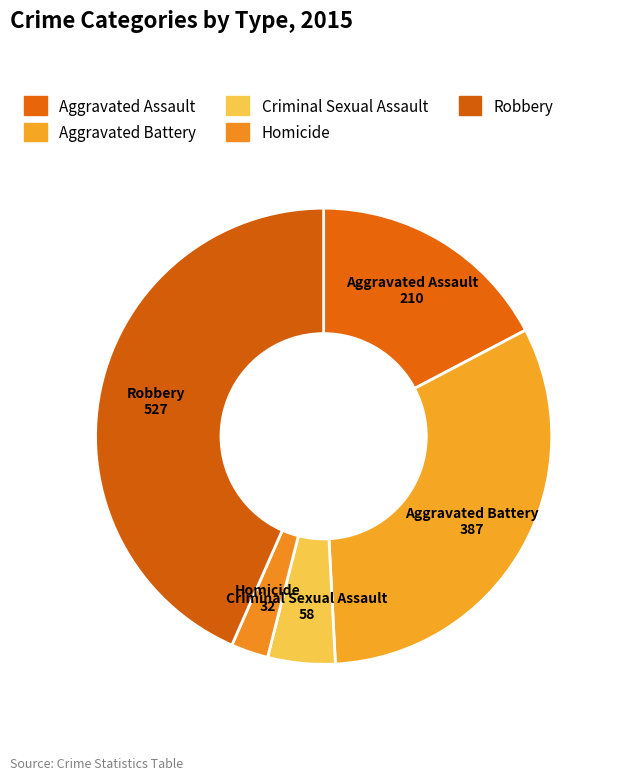

What percentage is the Robbery slice, to the nearest percent?

43%